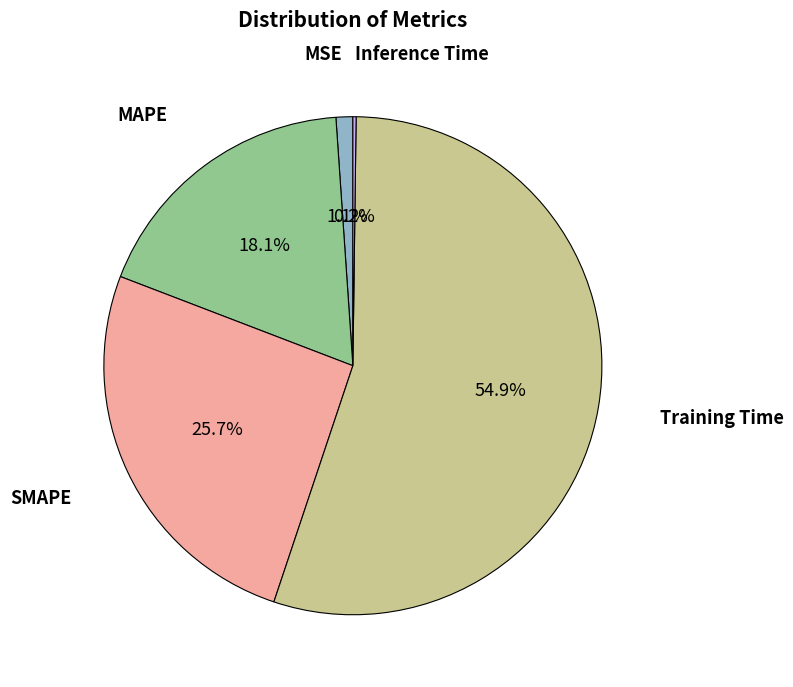

Is there any slice that represents more than half of the pie?

Yes